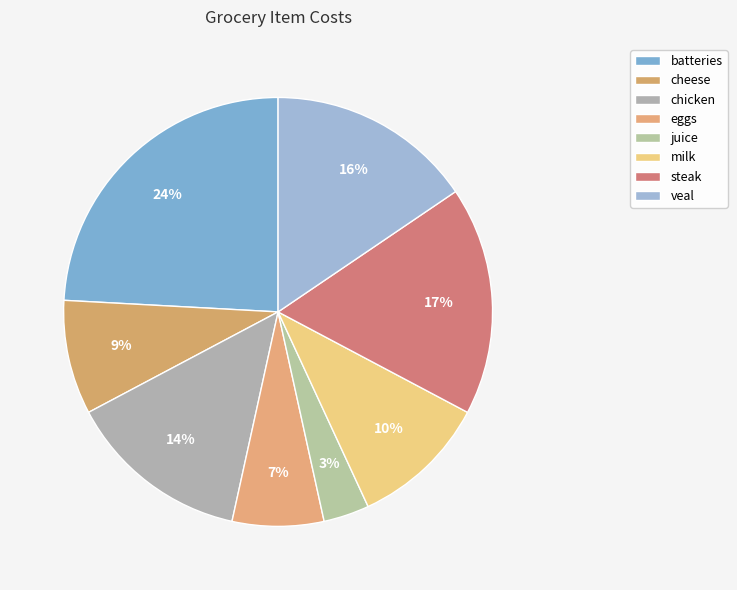

Which slice is the smallest?

juice